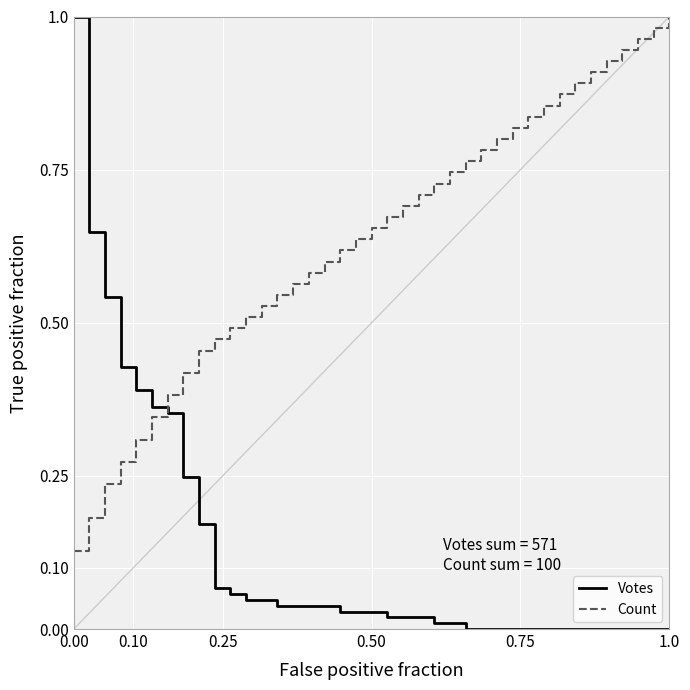

How many series are shown in this chart?

2